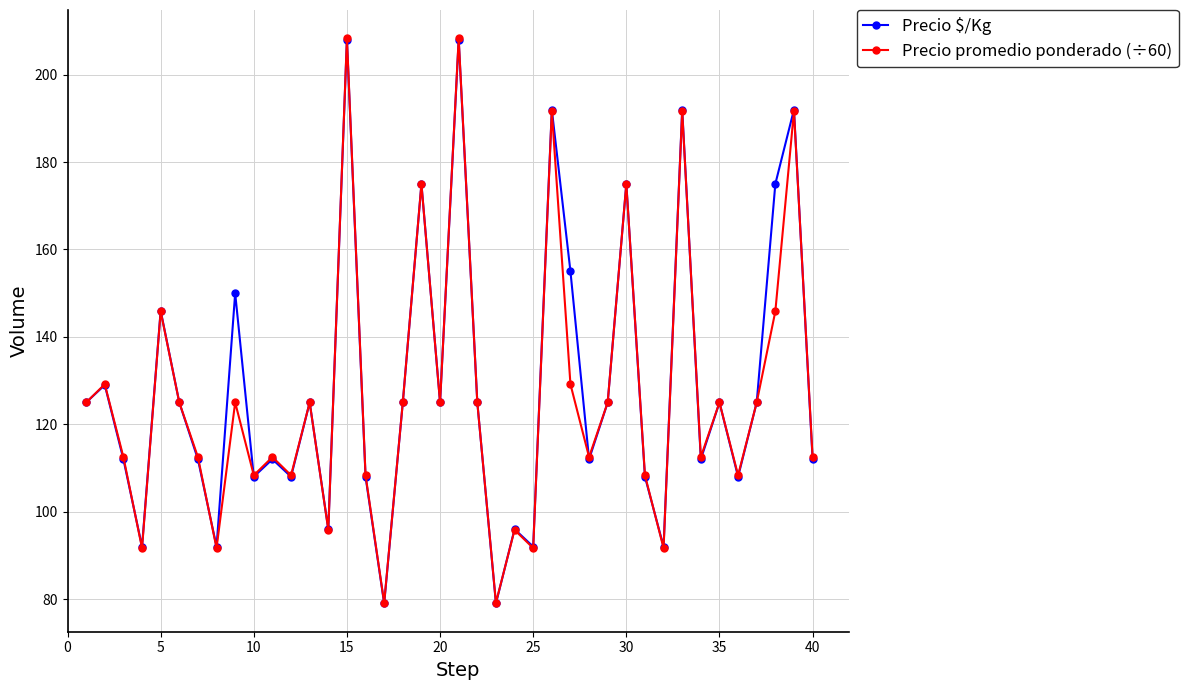

What is the maximum value shown in the chart?

208.3